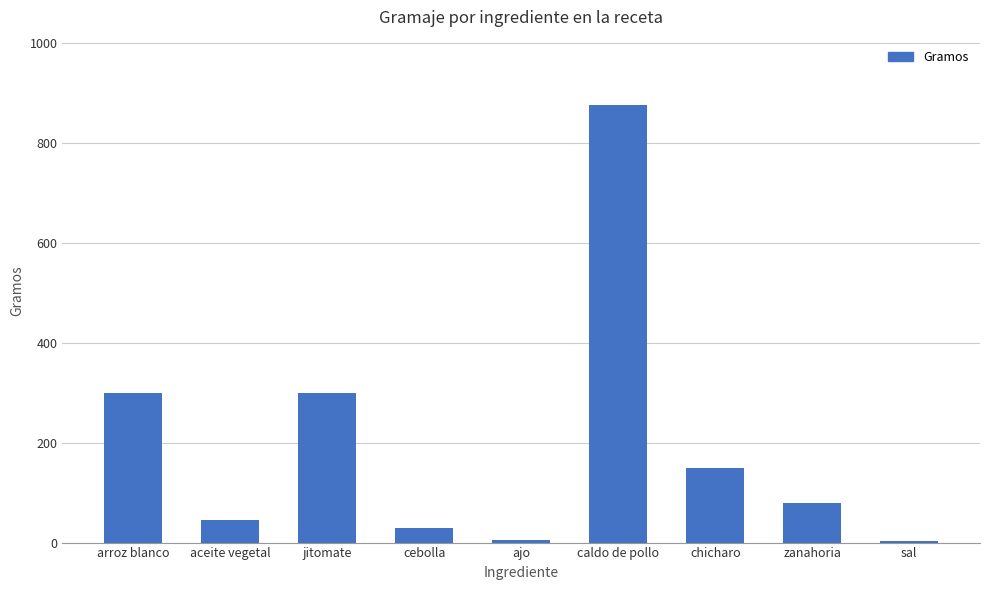

What is the sum of all values?

1787.5